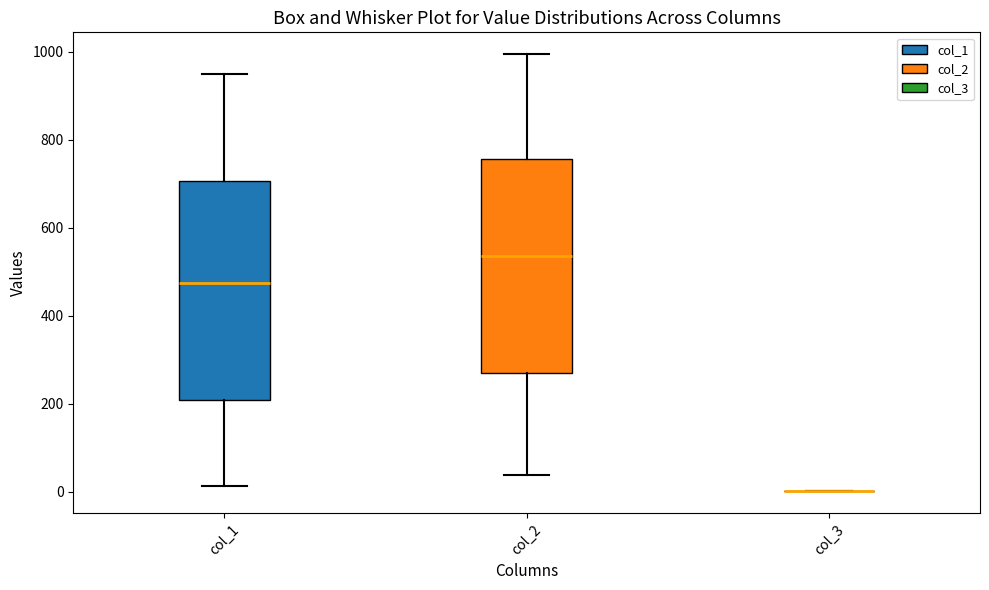

Reading left to right, read every box against the y-axis: the position of its median line, the range the box covers, and the ends of its whiskers. The values are not printed on the chart, so give them approximately, as read against the axis.

col_1: median 480, box 200 to 700, whiskers 20 to 960
col_2: median 540, box 260 to 760, whiskers 40 to 1000
col_3: box collapsed to a line at 0, whiskers 0 to 0